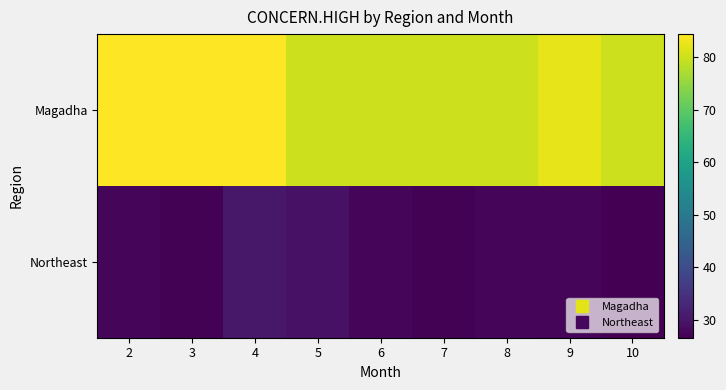

Rank the series by their average value, from highest to lowest.

Magadha, Northeast